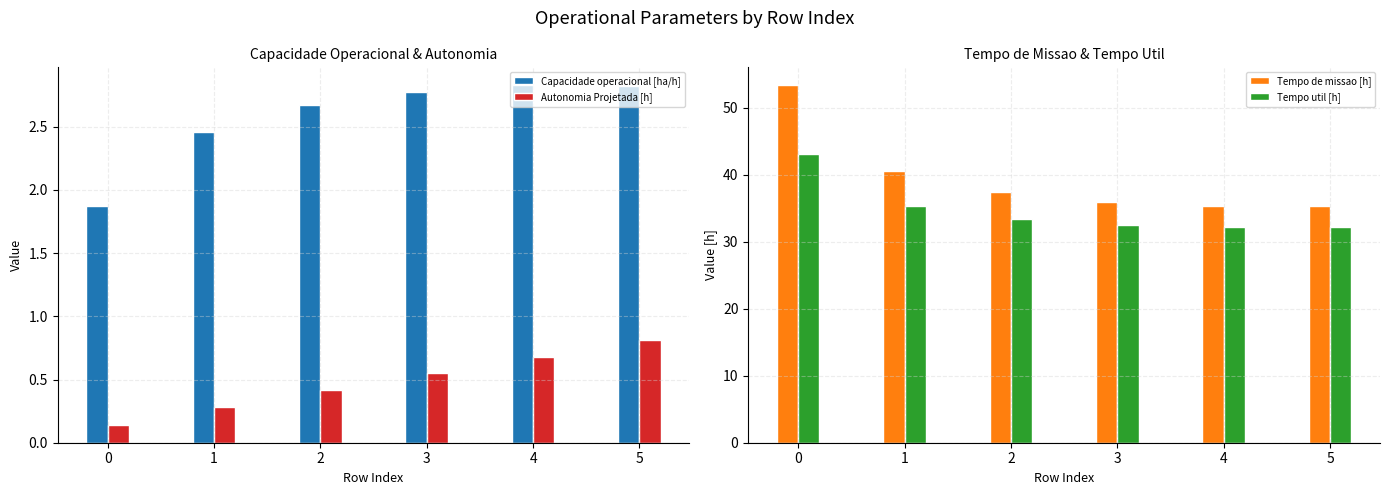

Is it true that Capacidade operacional [ha/h] equals 0.6 at 2?

False